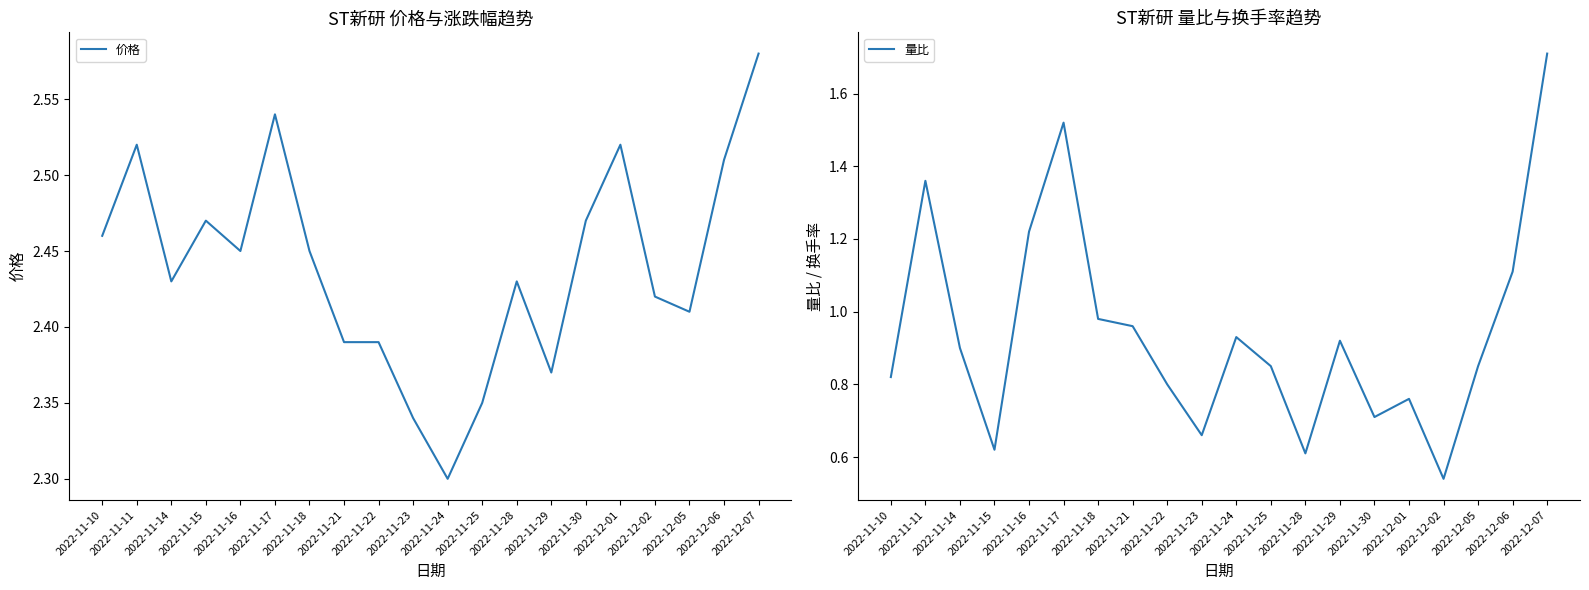

True or false: 价格 and 量比 intersect in this chart.

False